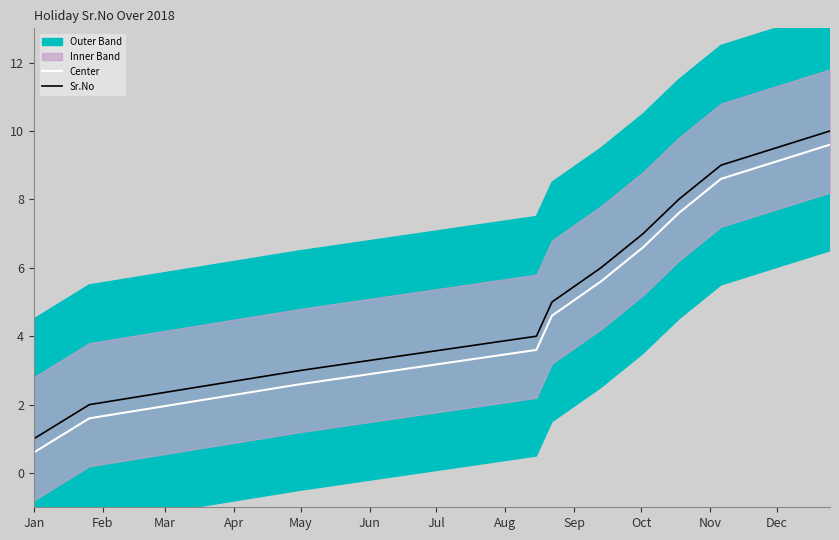

How many data points in Sr.No are above 6?

4